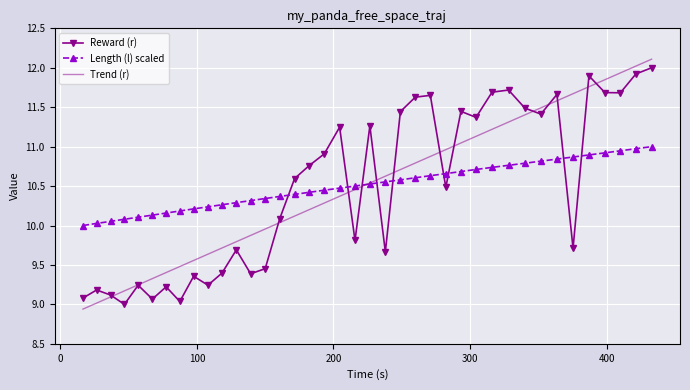

What is the greatest value displayed?

12.1